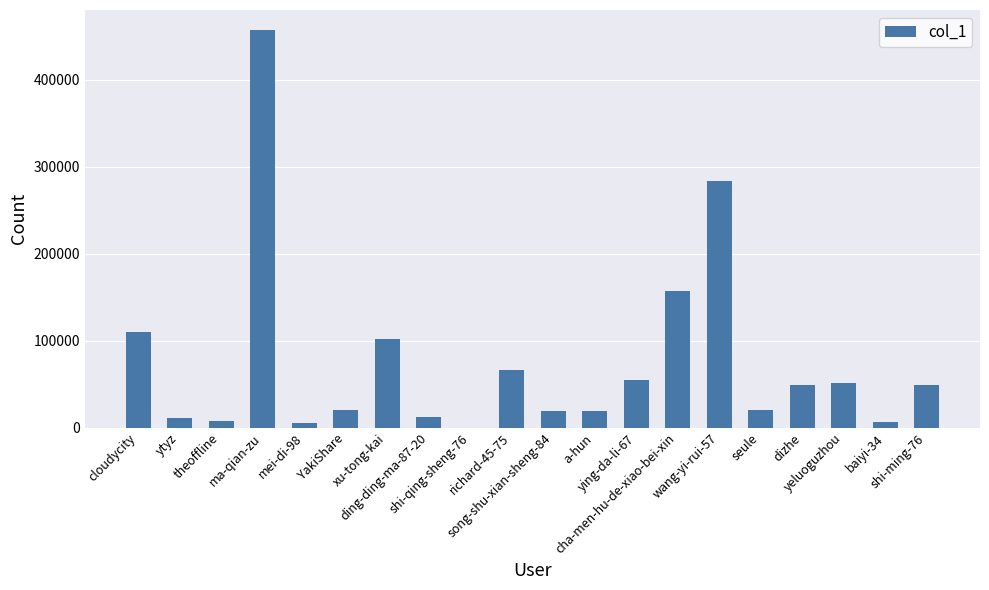

What is the greatest value displayed?

457501